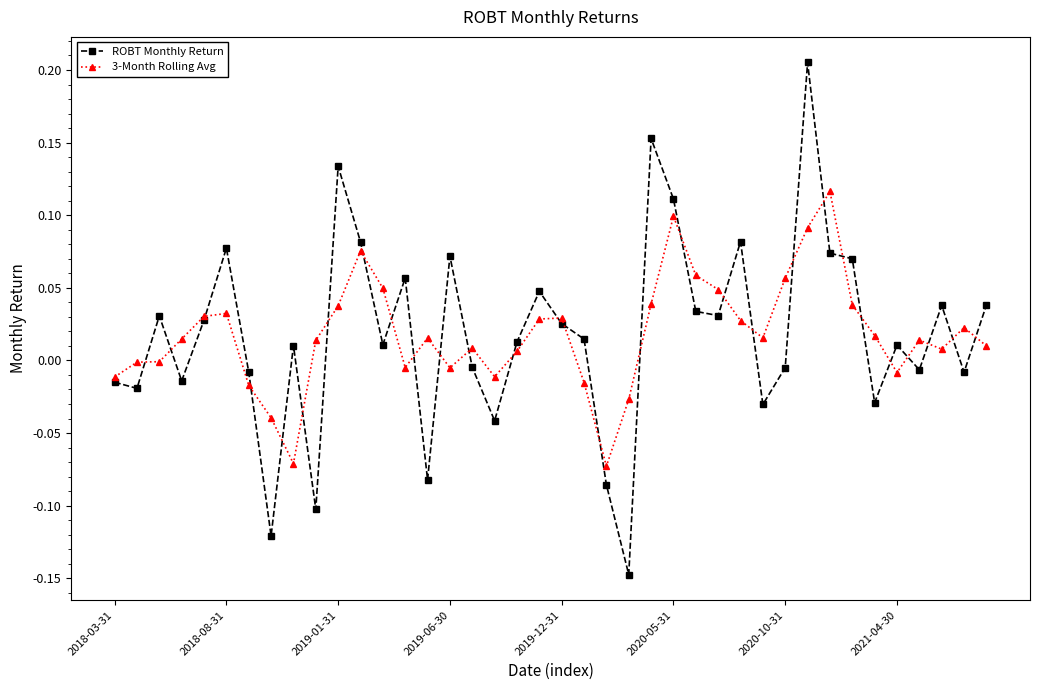

Which series has the largest range (max minus min)?

ROBT Monthly Return